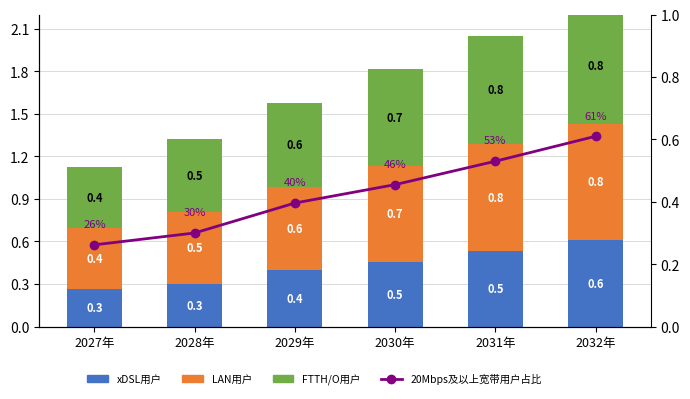

The value of LAN用户 at 2030年 is 0.7. True or false?

True